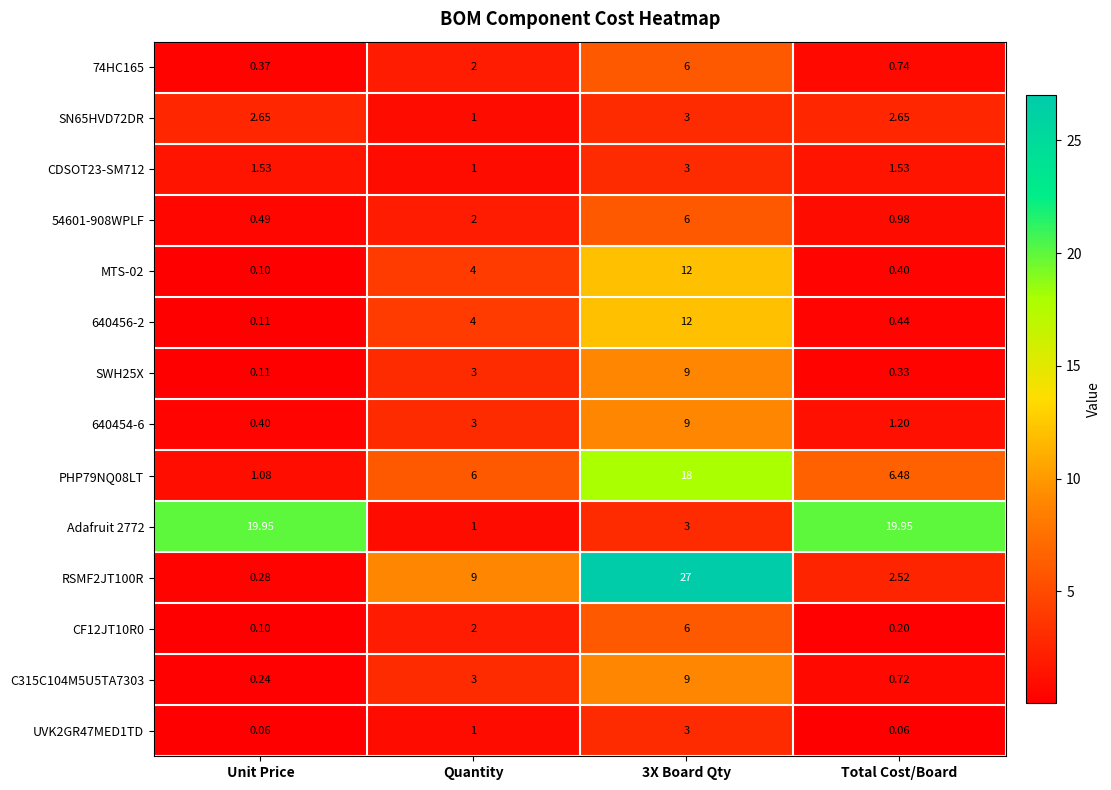

What is the greatest value displayed?

27.0